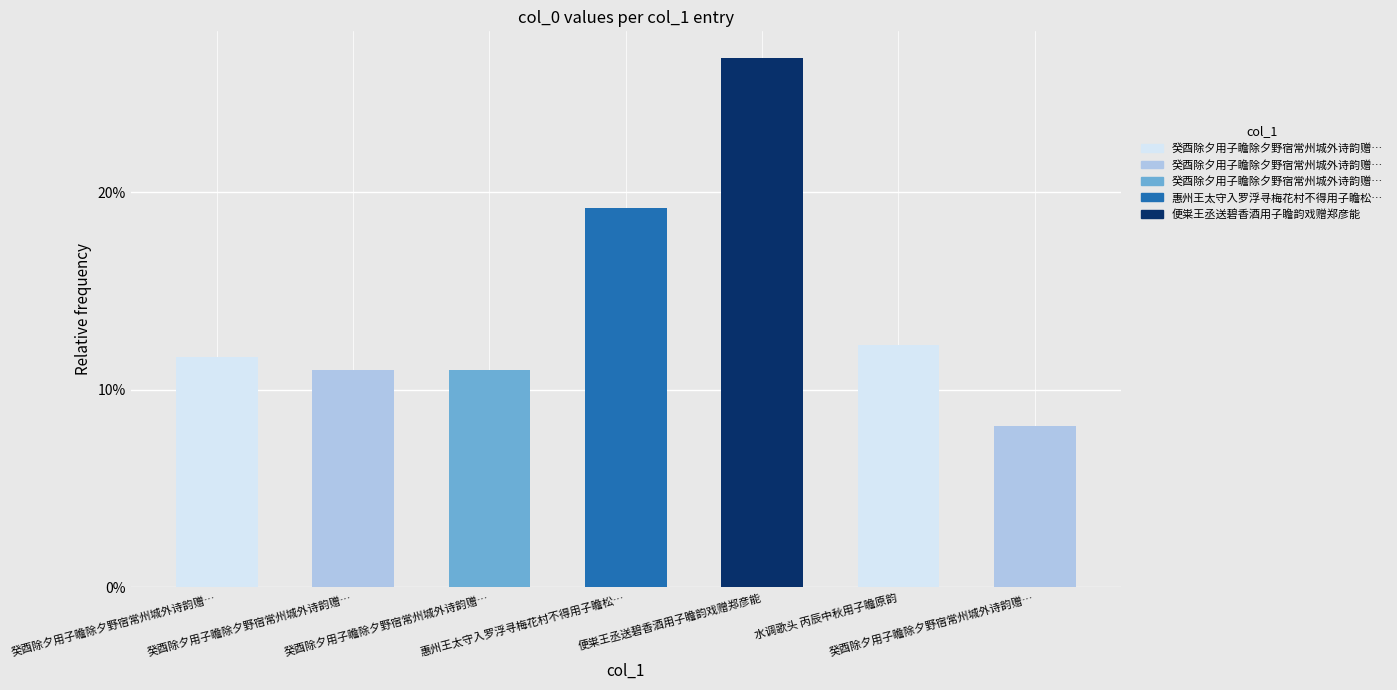

Reading left to right, extract all data points from this chart.

癸酉除夕用子瞻除夕野宿常州城外诗韵赠…=0.1	癸酉除夕用子瞻除夕野宿常州城外诗韵赠…=0.1	癸酉除夕用子瞻除夕野宿常州城外诗韵赠…=0.1	惠州王太守入罗浮寻梅花村不得用子瞻松…=0.2	便粜王丞送碧香酒用子瞻韵戏赠郑彦能=0.3	水调歌头 丙辰中秋用子瞻原韵=0.1	癸酉除夕用子瞻除夕野宿常州城外诗韵赠…=0.1